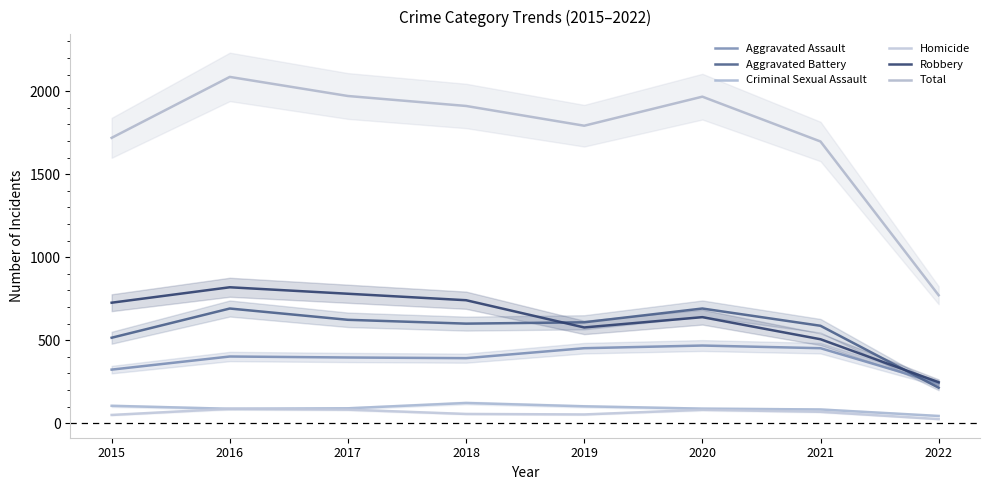

True or false: Robbery and Aggravated Assault cross at least once.

False